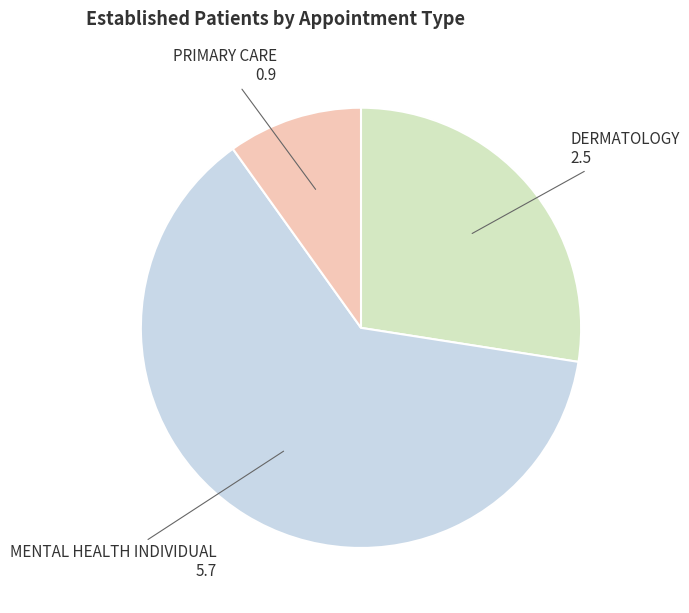

Is the sum of PRIMARY CARE and MENTAL HEALTH INDIVIDUAL greater than half?

Yes